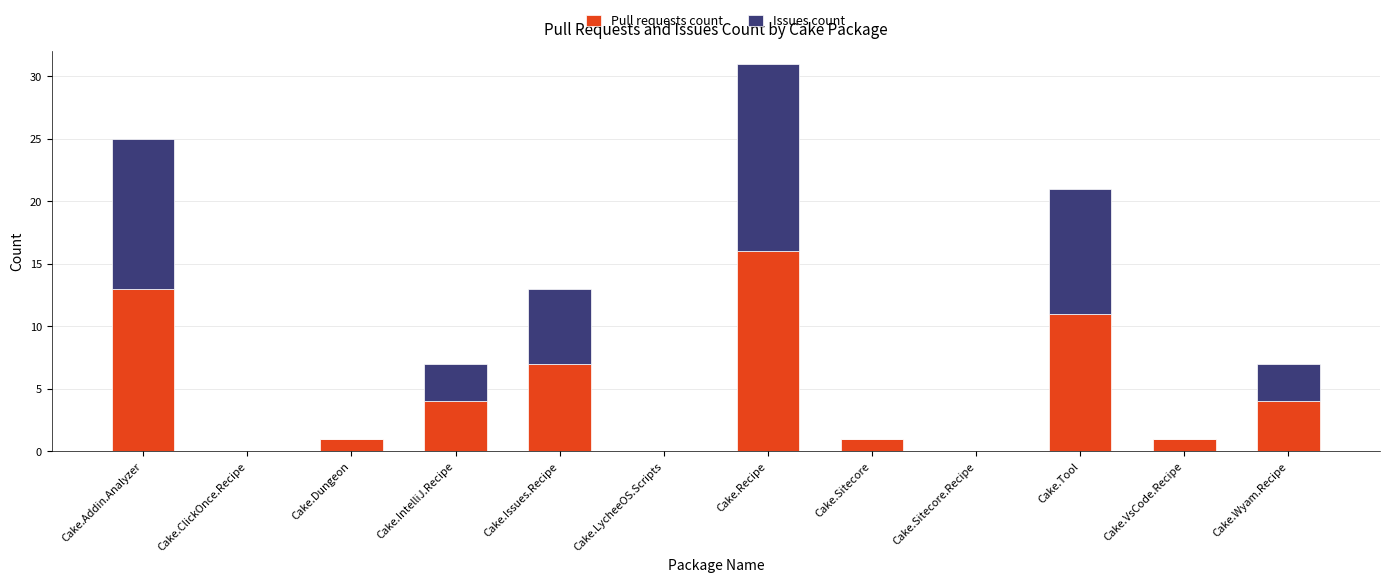

What is the total value across all series at Cake.IntelliJ.Recipe?

7